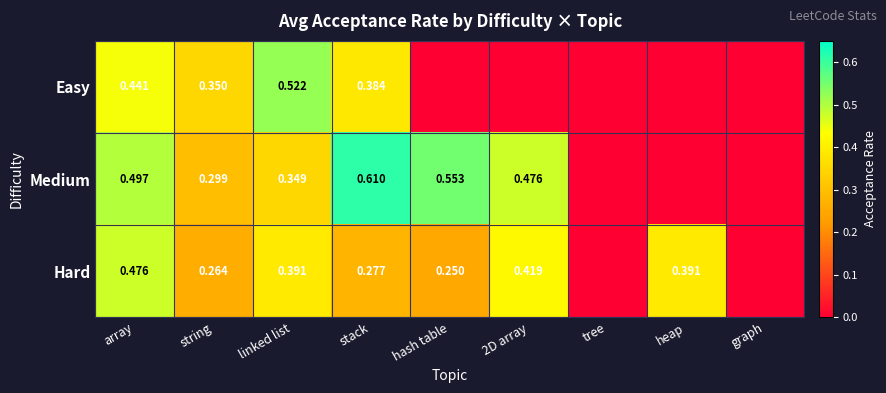

Is the value of Medium at hash table greater than the value of Hard at stack?

Yes